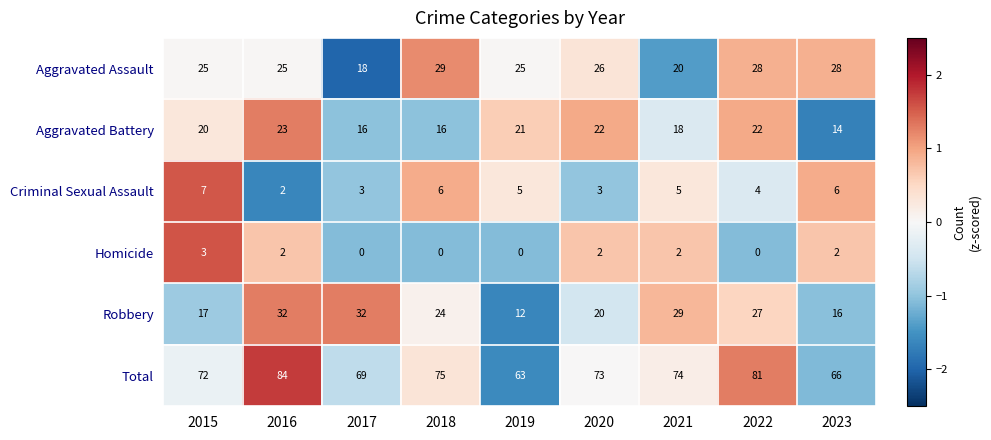

What value does the Total series have at 2016, to the nearest 5?

85